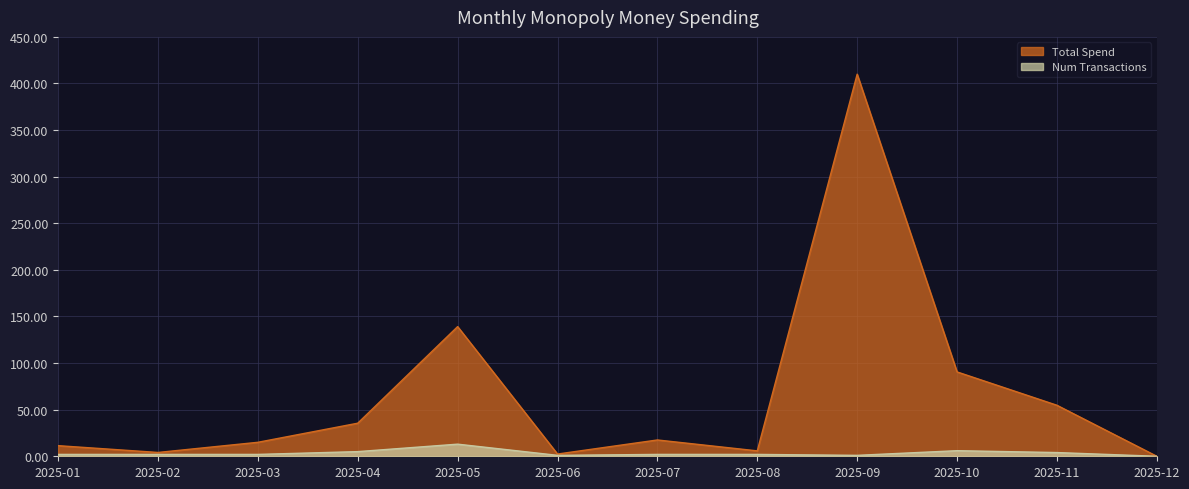

True or false: Num Transactions and Total Spend intersect in this chart.

False